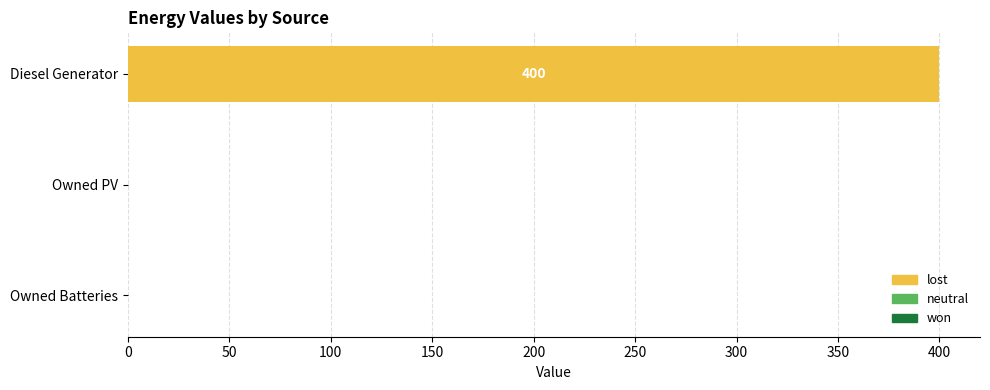

Which category has the highest value across all series?

Diesel Generator